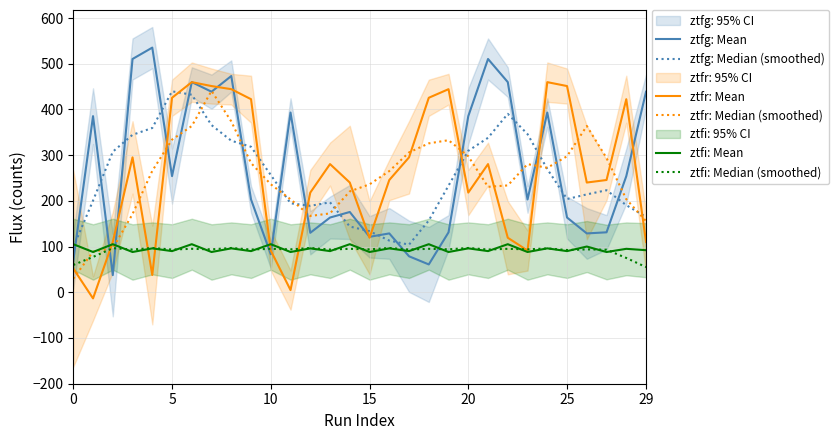

Is it true that ztfg: Median (smoothed) equals 269.7 at 24?

True